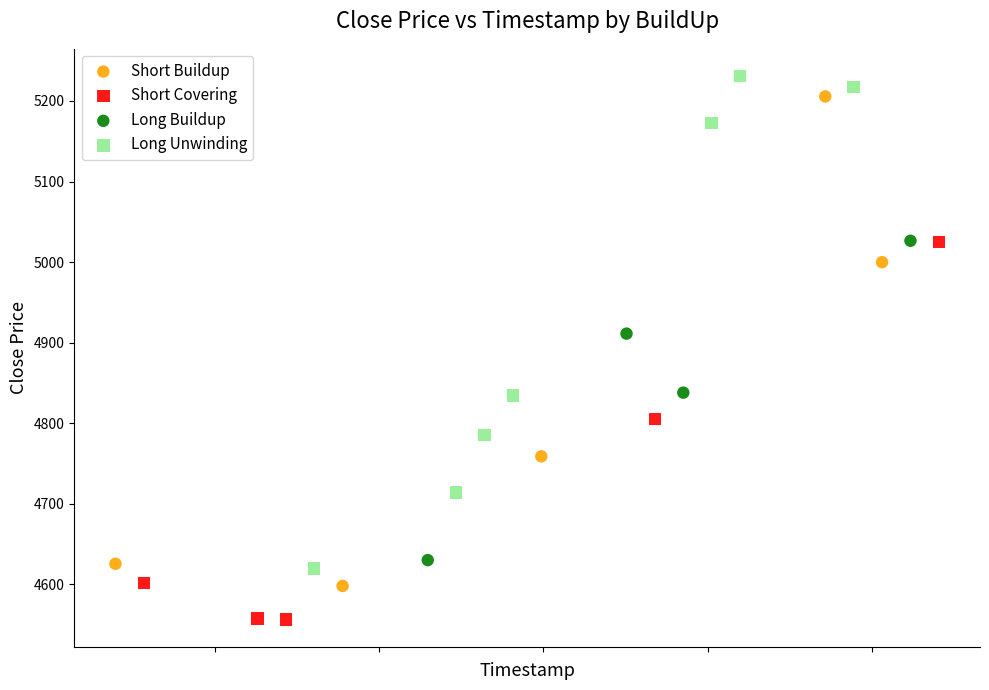

Which series reaches the minimum Y coordinate?

Short Covering